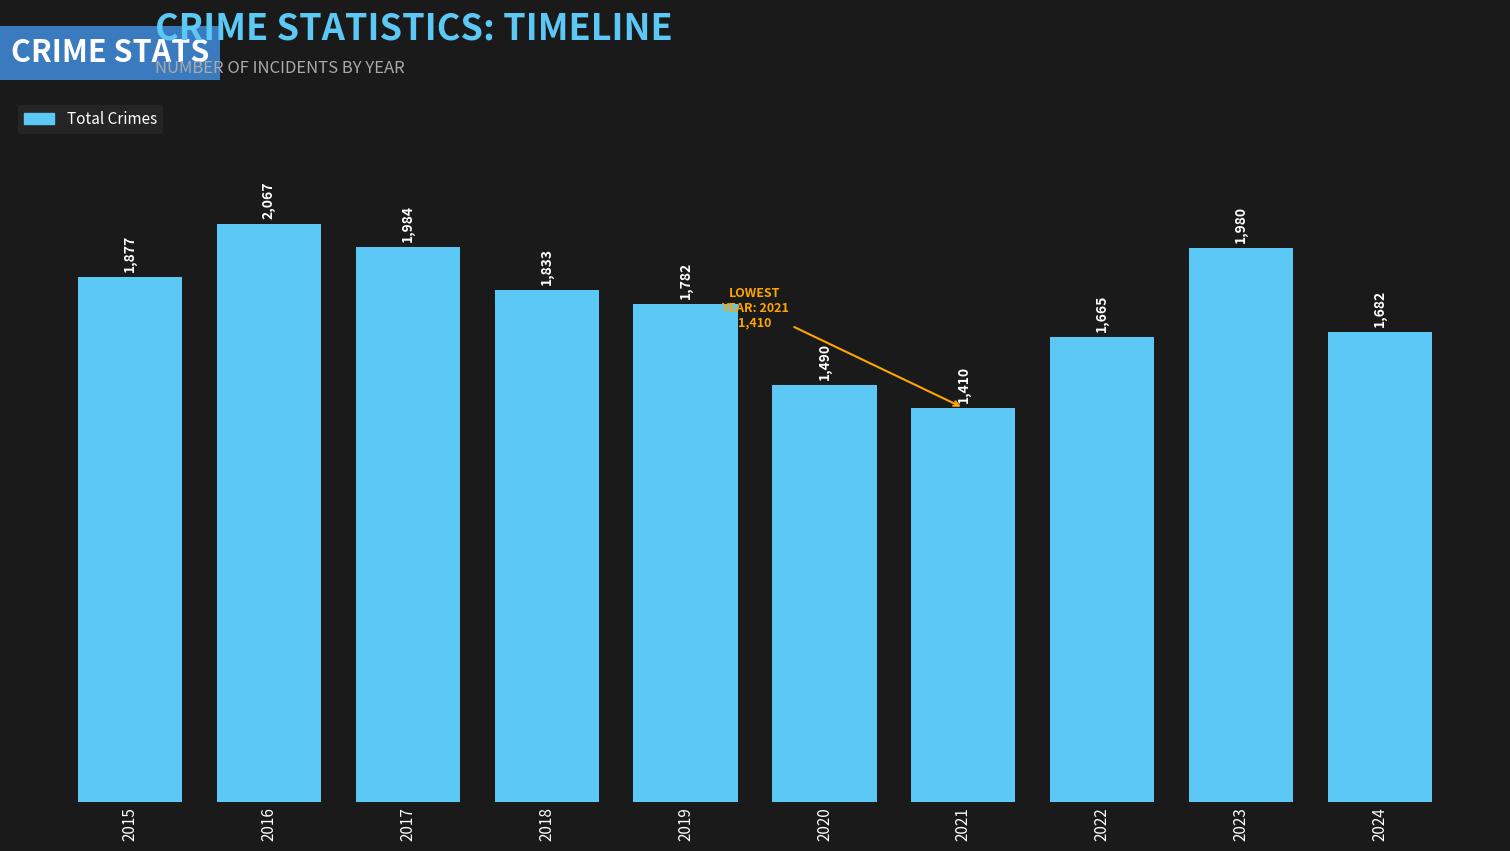

The value at 2020 is 1490. True or false?

True